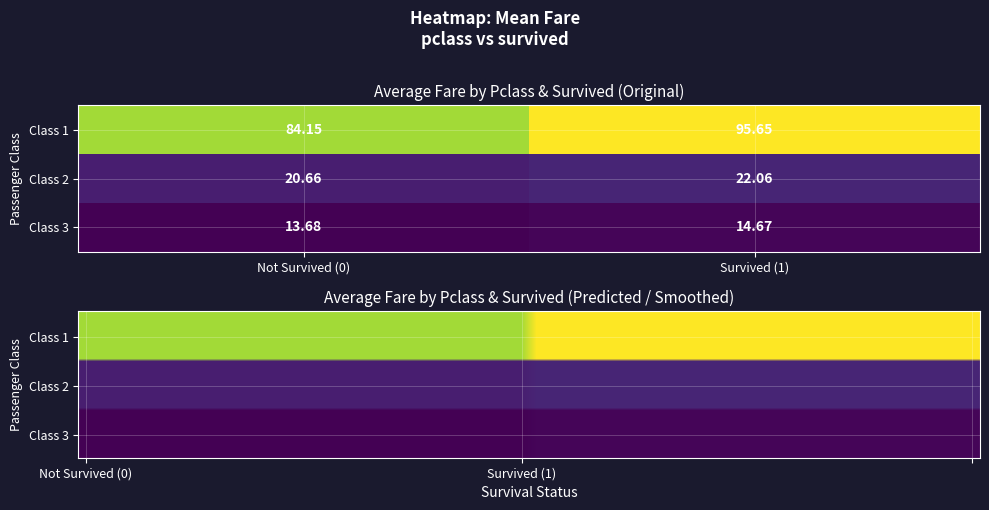

At which label is the value closest to 54?

pclass_1_survived_0